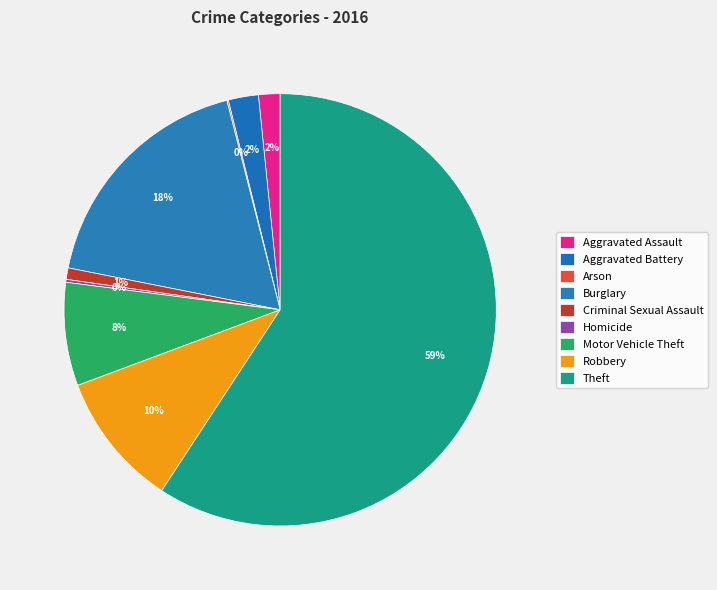

How many slices are in this pie chart?

9